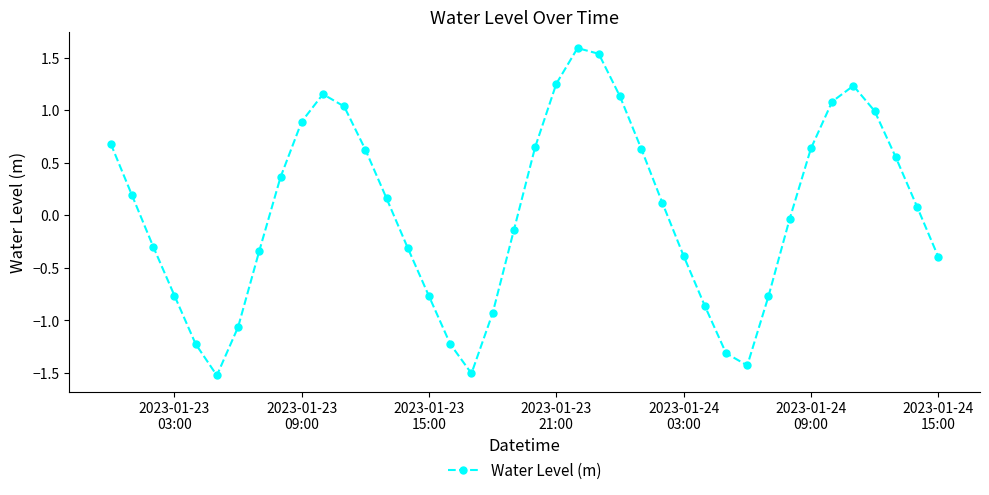

What is the maximum value shown in the chart?

1.6